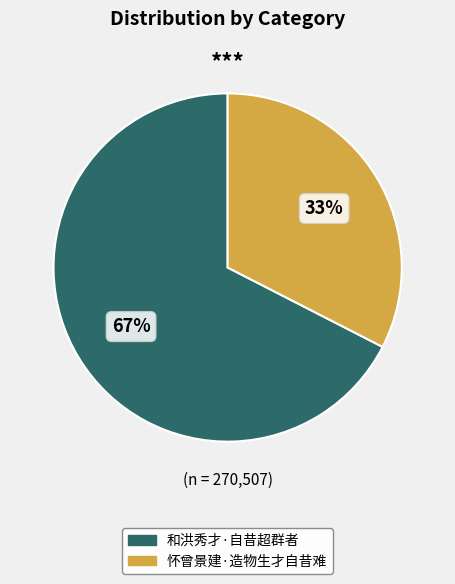

Is it true that 和洪秀才·自昔超群者 is 56% of the pie?

False